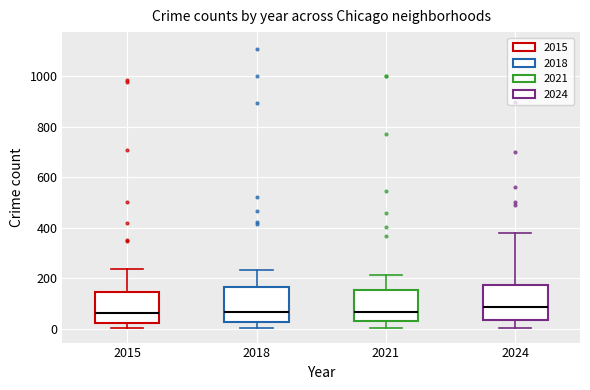

Reading left to right, read every box against the y-axis: the position of its median line, the range the box covers, and the ends of its whiskers. The values are not printed on the chart, so give them approximately, as read against the axis.

2015: median 60, box 20 to 140, whiskers 0 to 240
2018: median 60, box 20 to 160, whiskers 0 to 240
2021: median 60, box 40 to 160, whiskers 0 to 220
2024: median 80, box 40 to 180, whiskers 0 to 380